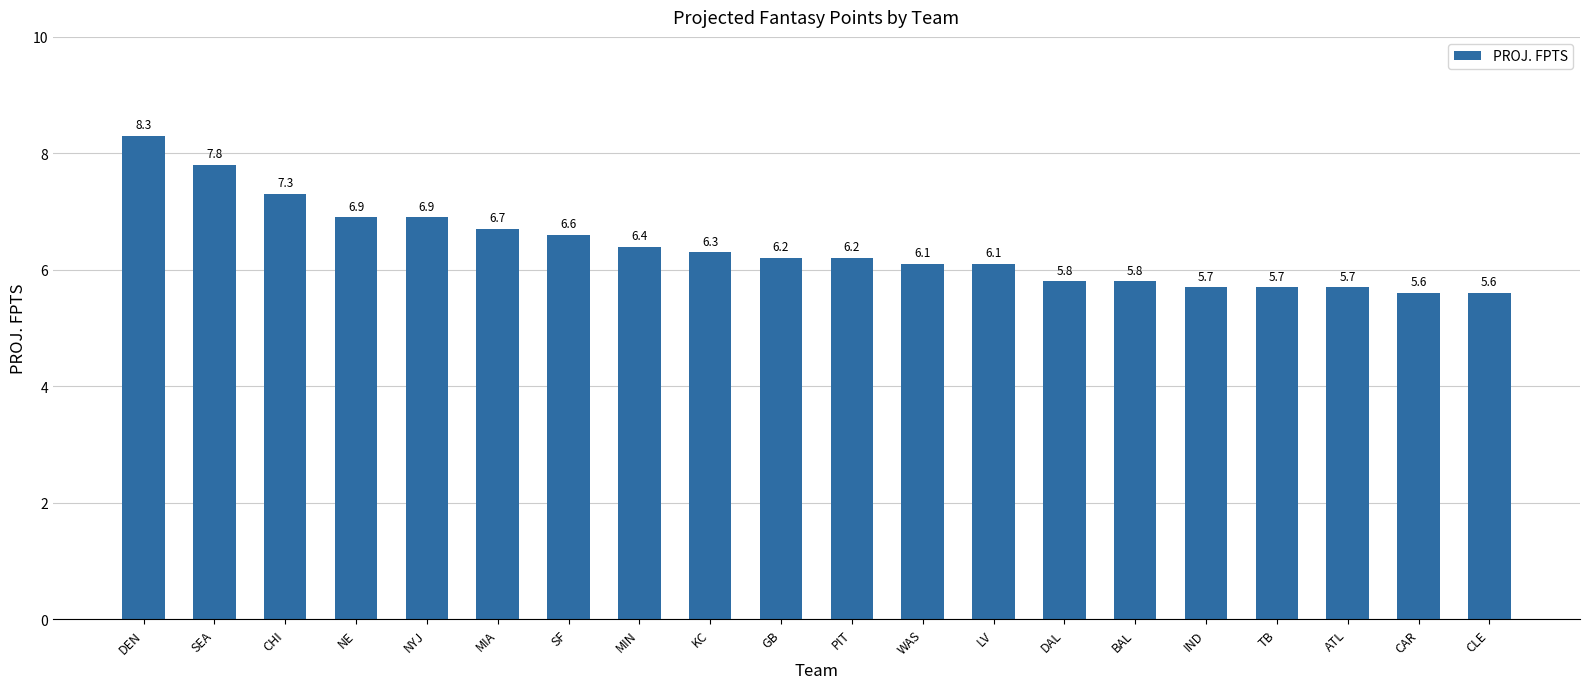

The value at NE is 12.0. True or false?

False